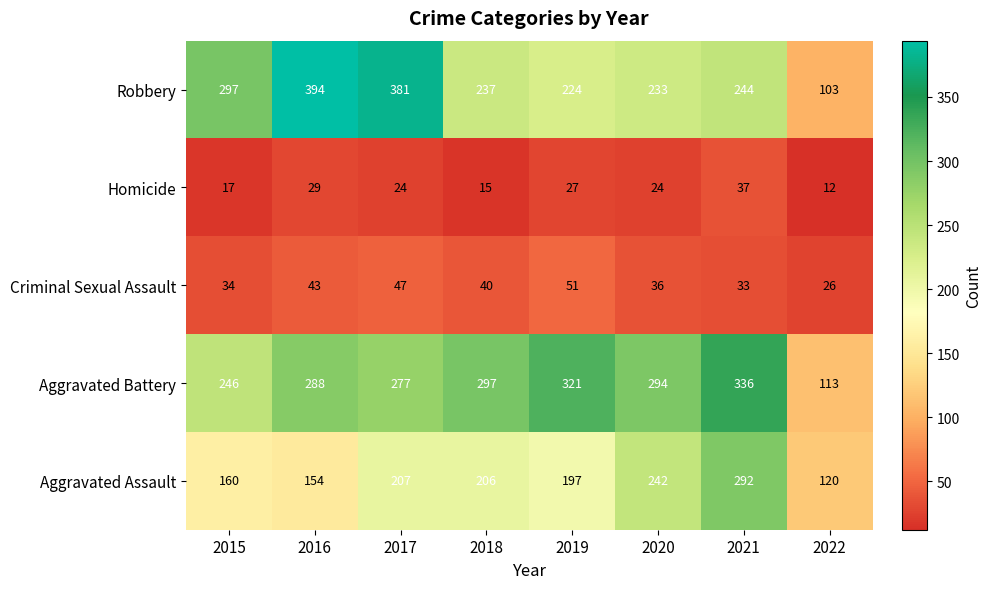

Rank the series at 2019 from highest to lowest value.

Aggravated Battery, Robbery, Aggravated Assault, Criminal Sexual Assault, Homicide